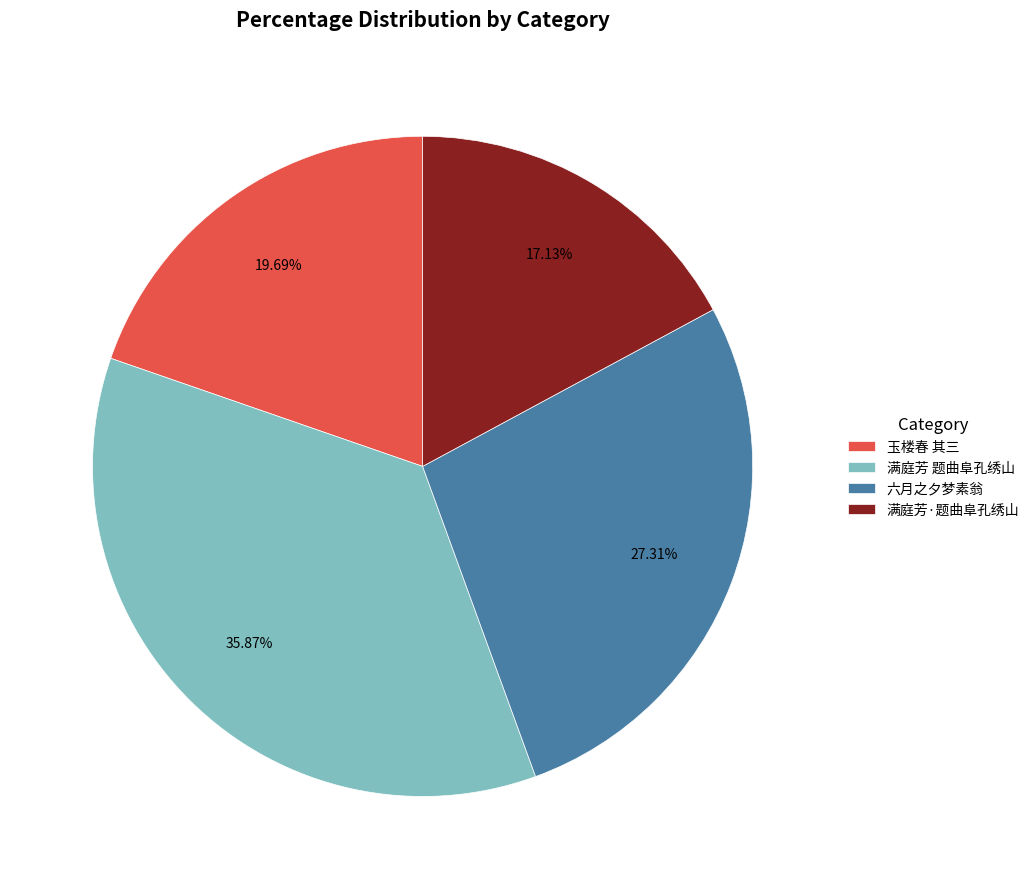

Which slice is the smallest?

满庭芳·题曲阜孔绣山